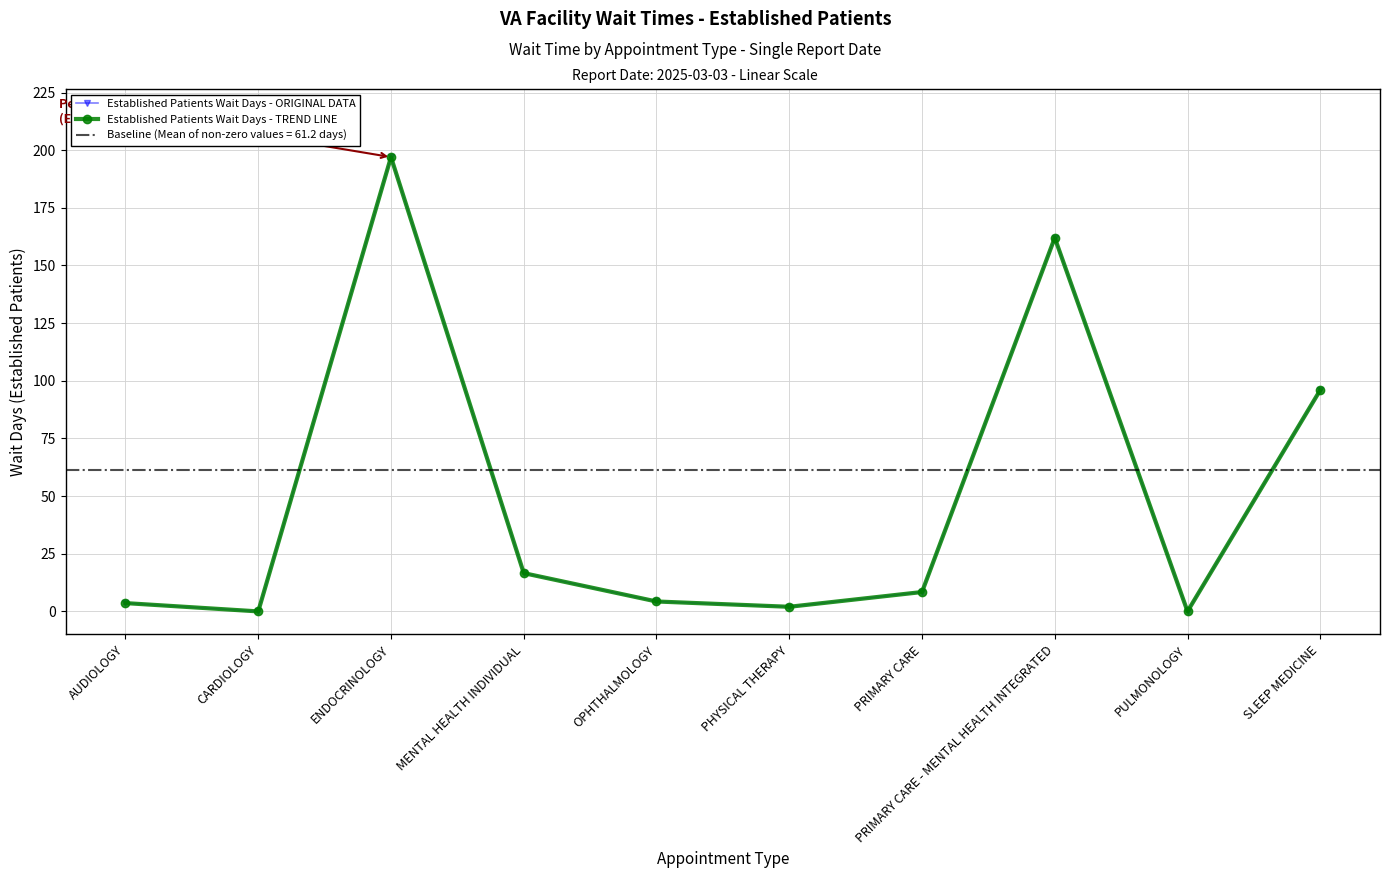

Which series changed the most between PRIMARY CARE - MENTAL HEALTH INTEGRATED and SLEEP MEDICINE?

Established Patients Wait Days - ORIGINAL DATA